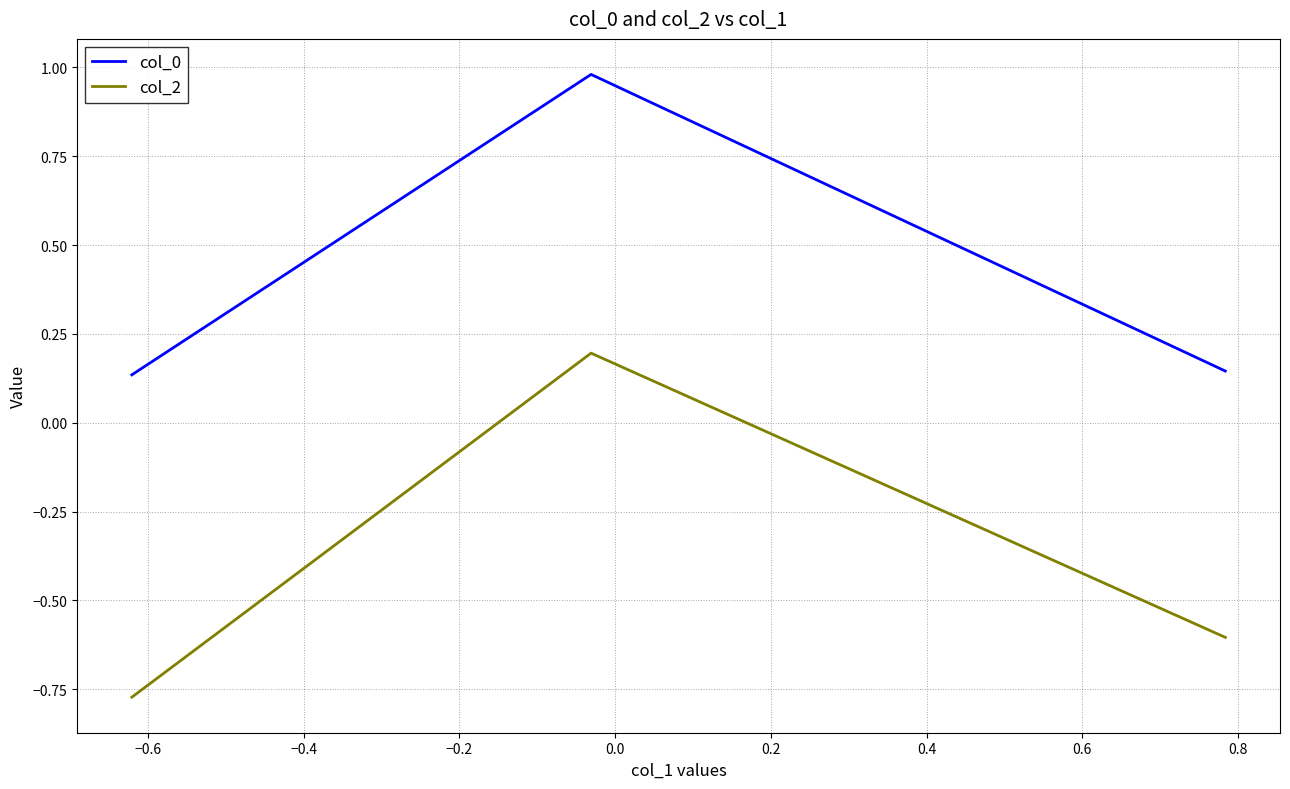

What is the sum of all col_2 values?

-1.2